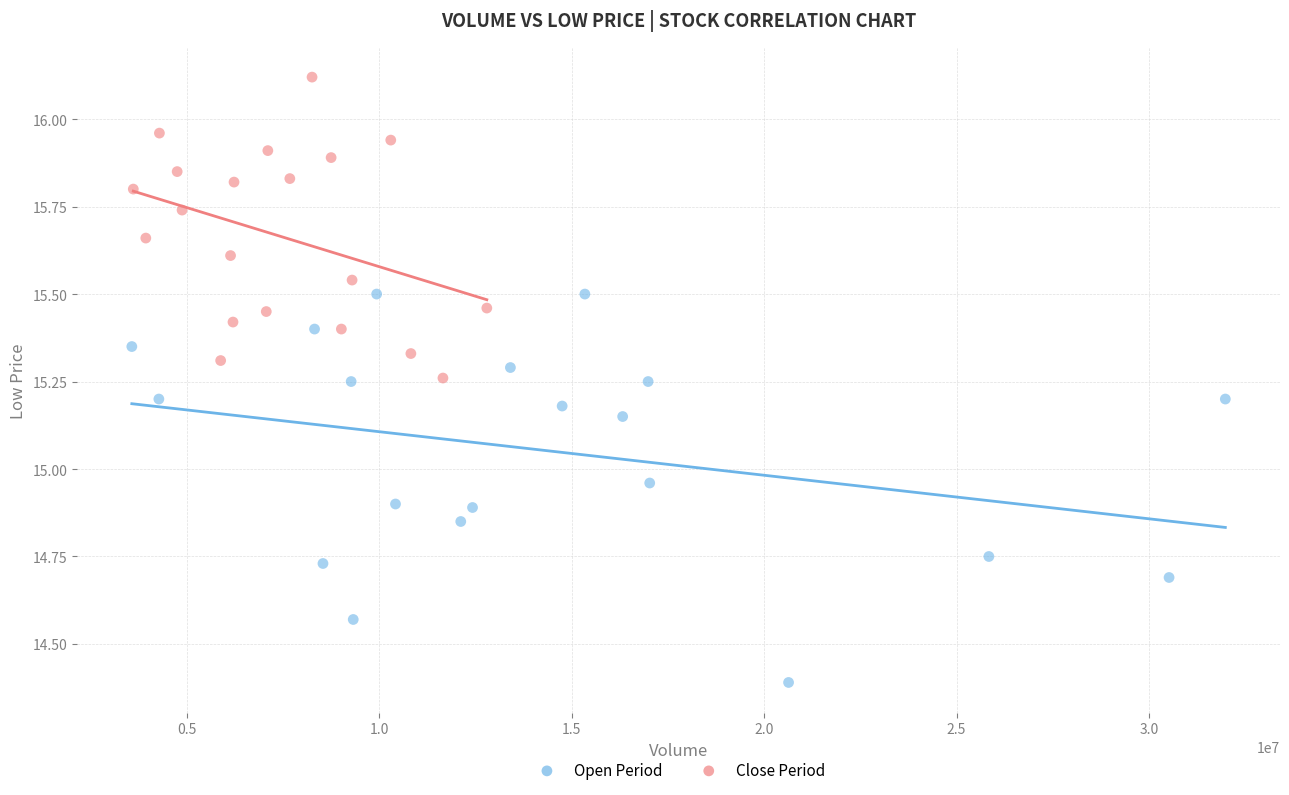

Which series has the widest spread of Y values?

Open Period